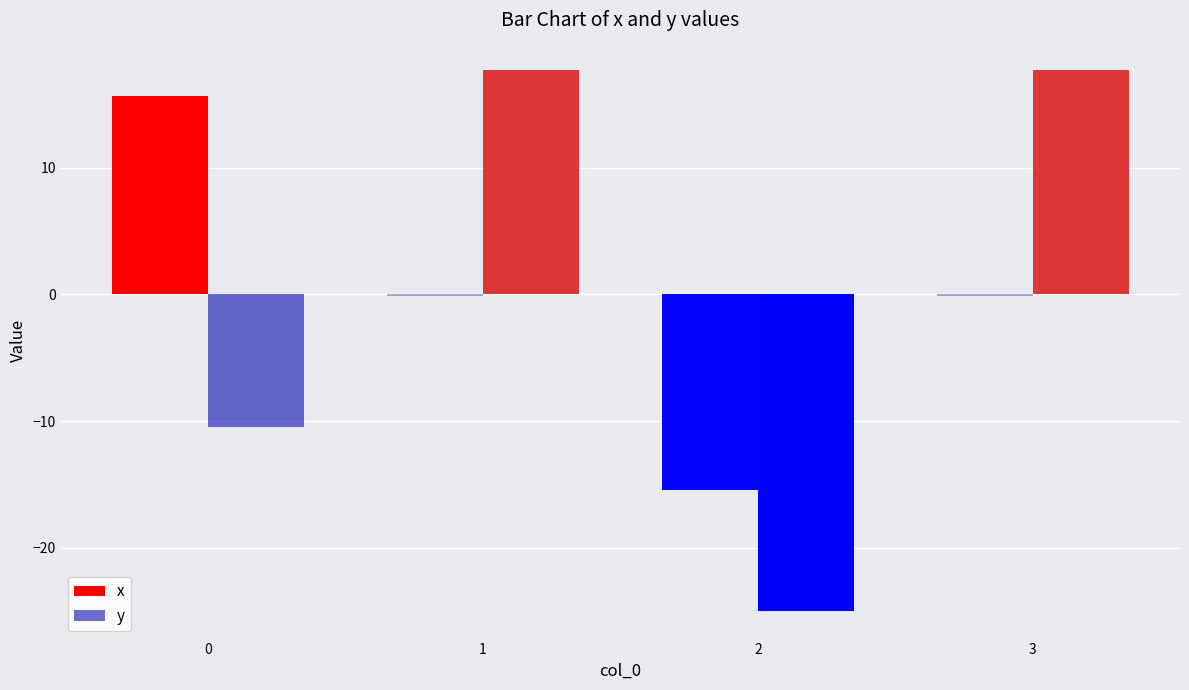

What is the maximum value for y?

17.7